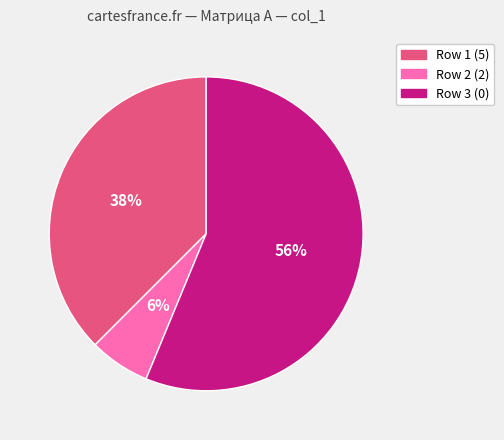

To the nearest percent, what portion does Row 3 (0) represent?

56%